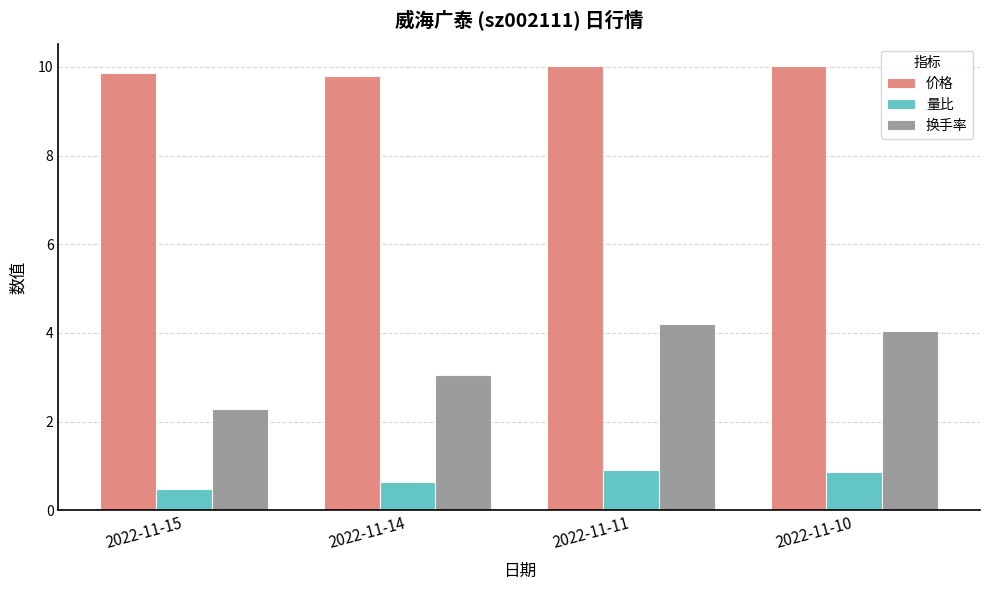

List the series in order of their overall mean, lowest first.

量比, 换手率, 价格